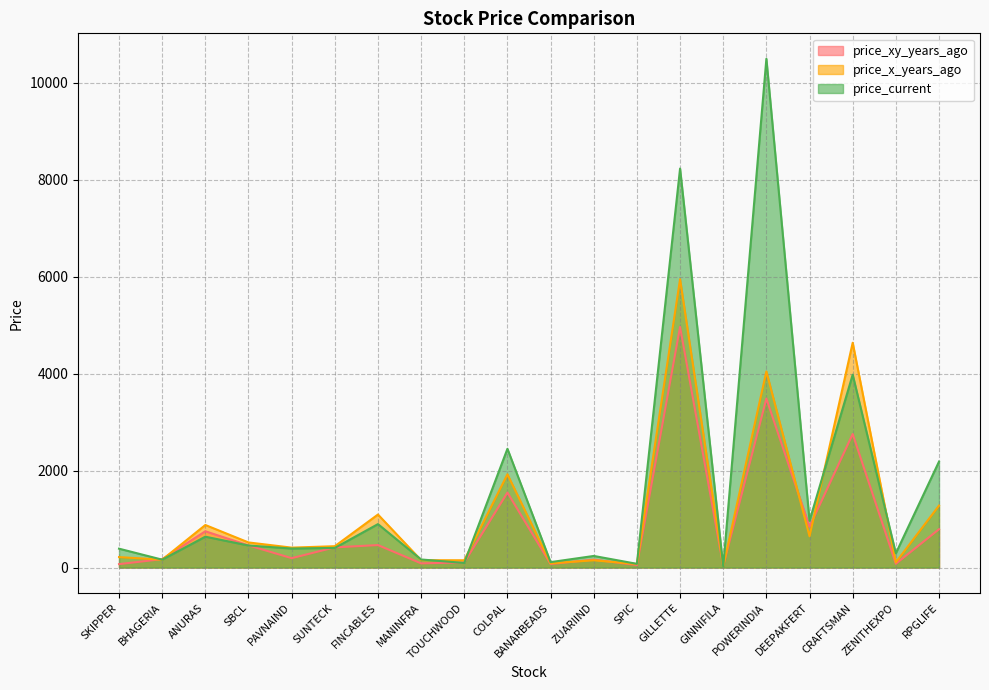

After their last crossing, which series has the higher values: price_current or price_x_years_ago?

price_current